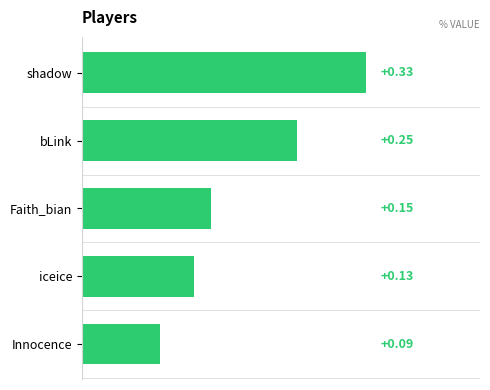

Rank the categories by value from highest to lowest.

shadow, bLink, Faith_bian, iceice, Innocence